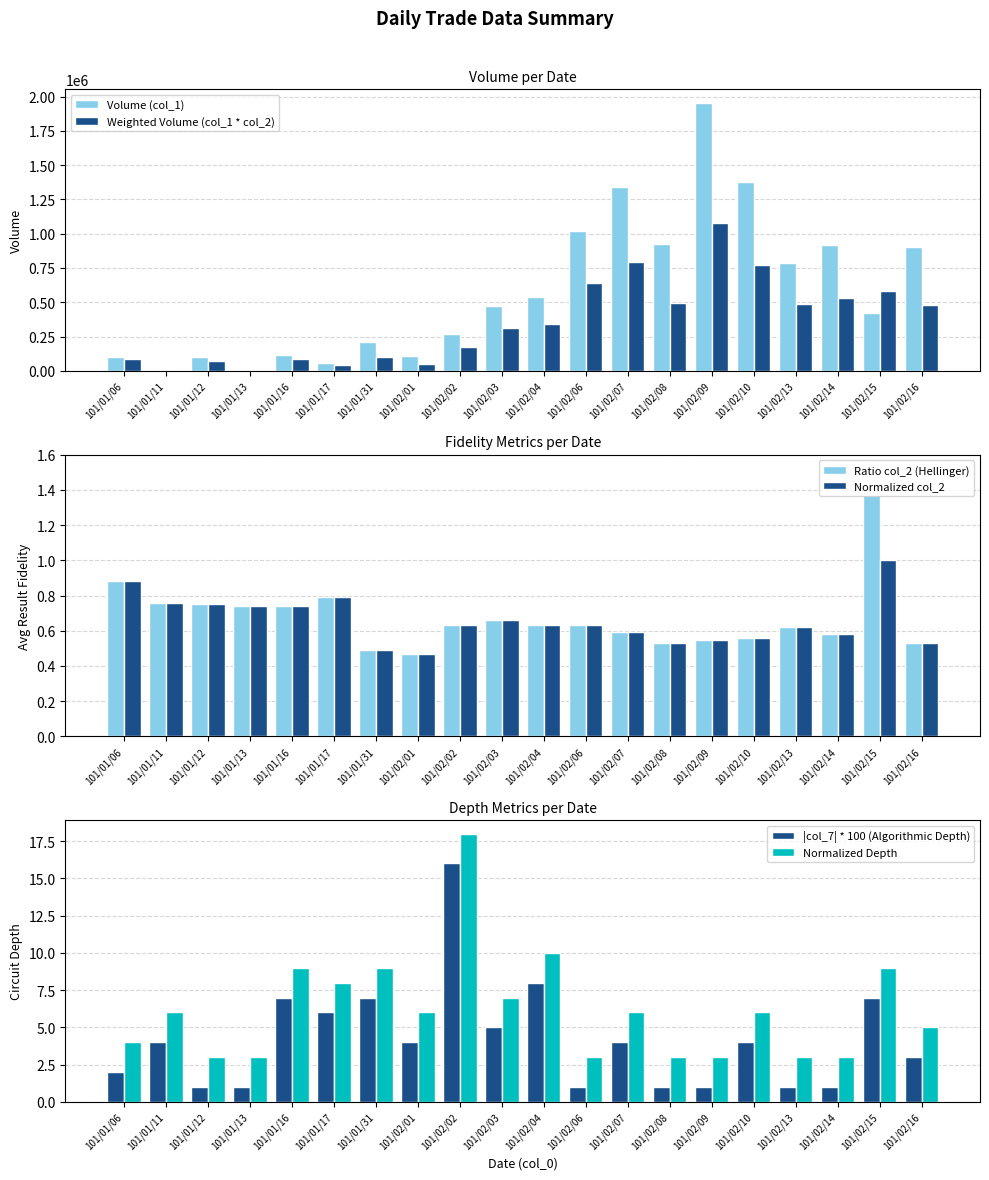

True or false: |col_7| * 100 (Algorithmic Depth) has a value of 2.5 at 101/02/01.

False